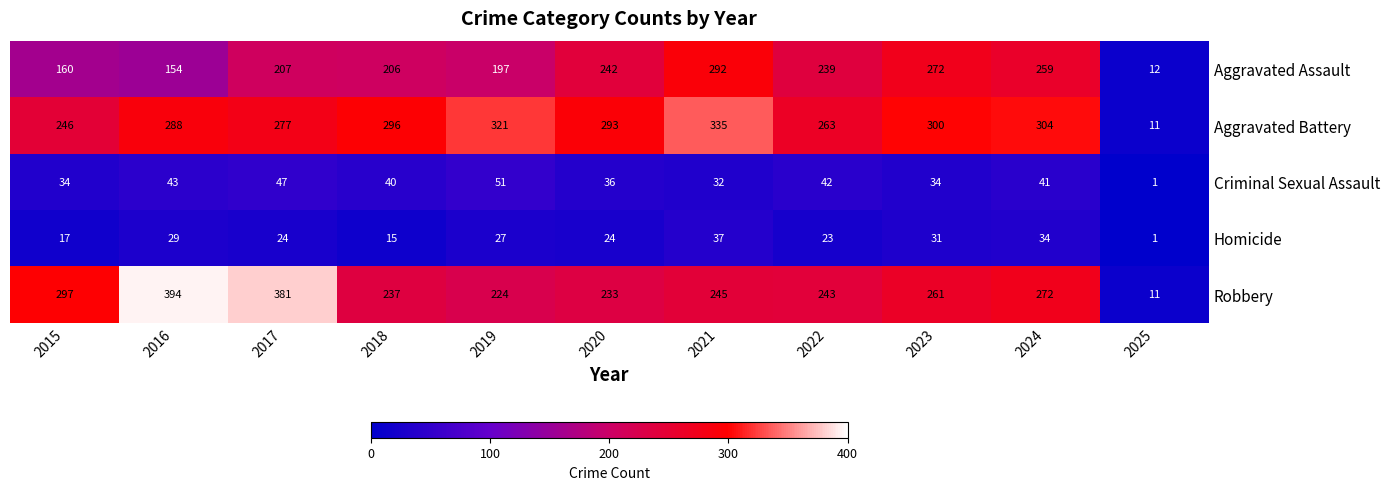

At which category is the sum across all series the highest?

2021